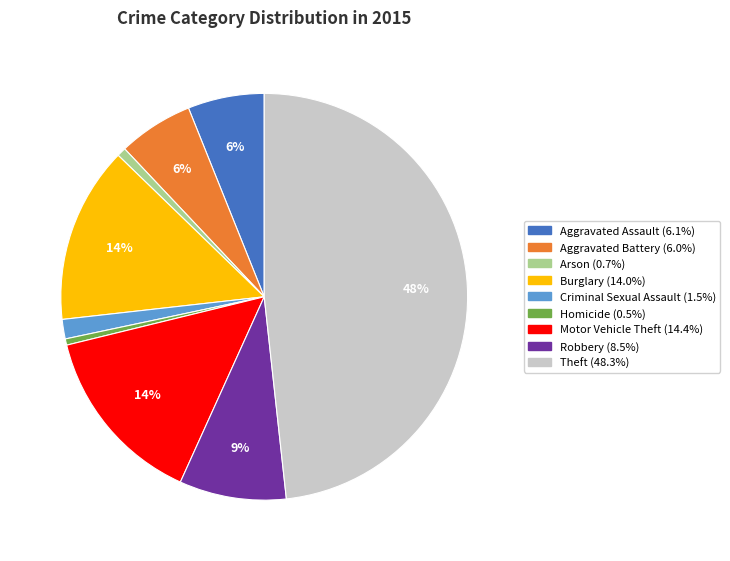

Which has a higher value, Motor Vehicle Theft or Robbery?

Motor Vehicle Theft